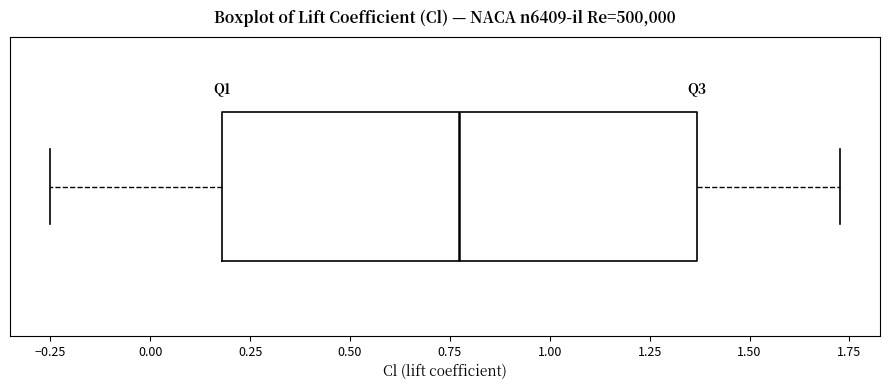

Where does the median line of the box sit on the x-axis? The values are not printed on the chart, so give them approximately, as read against the axis.

0.75